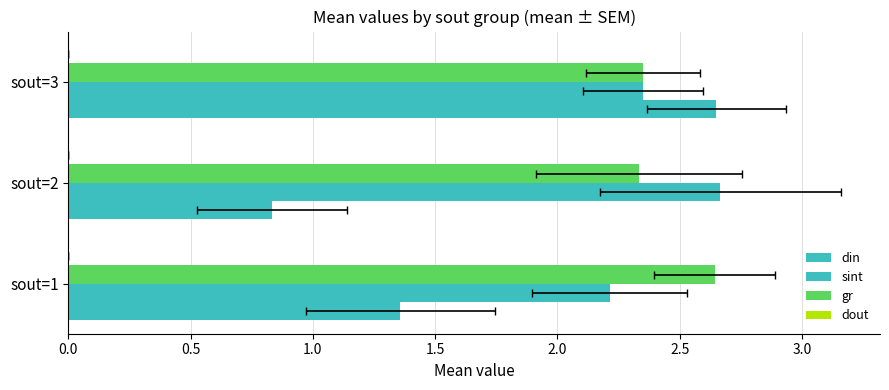

Count the number of categories in the chart.

3